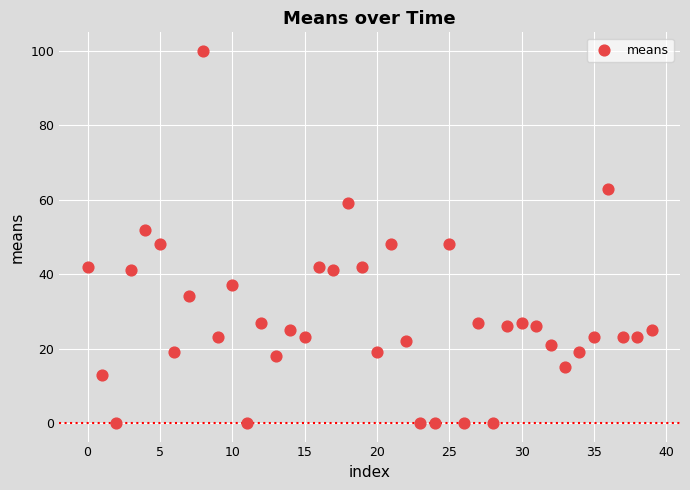

What is the range of Y values (max minus min)?

100